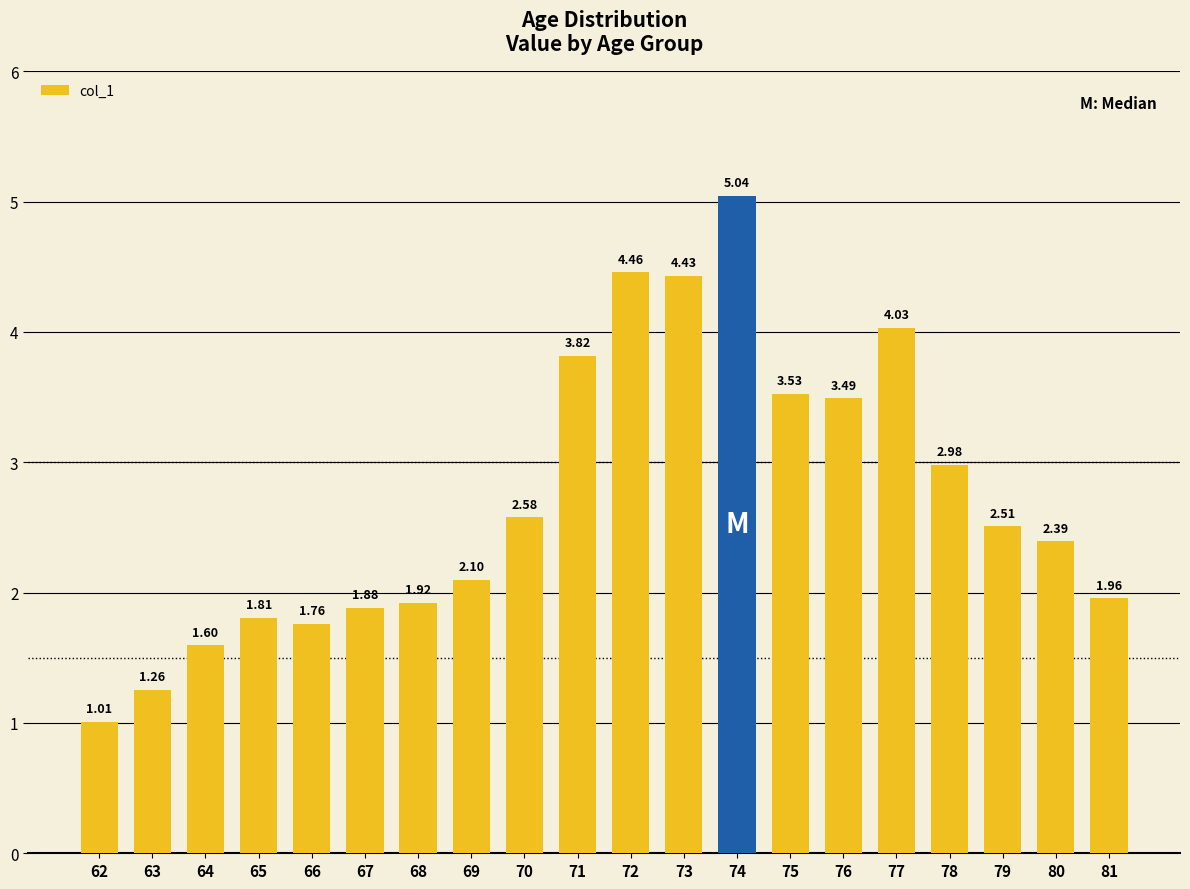

Rank the categories by value from lowest to highest.

62, 63, 64, 66, 65, 67, 68, 81, 69, 80, 79, 70, 78, 76, 75, 71, 77, 73, 72, 74